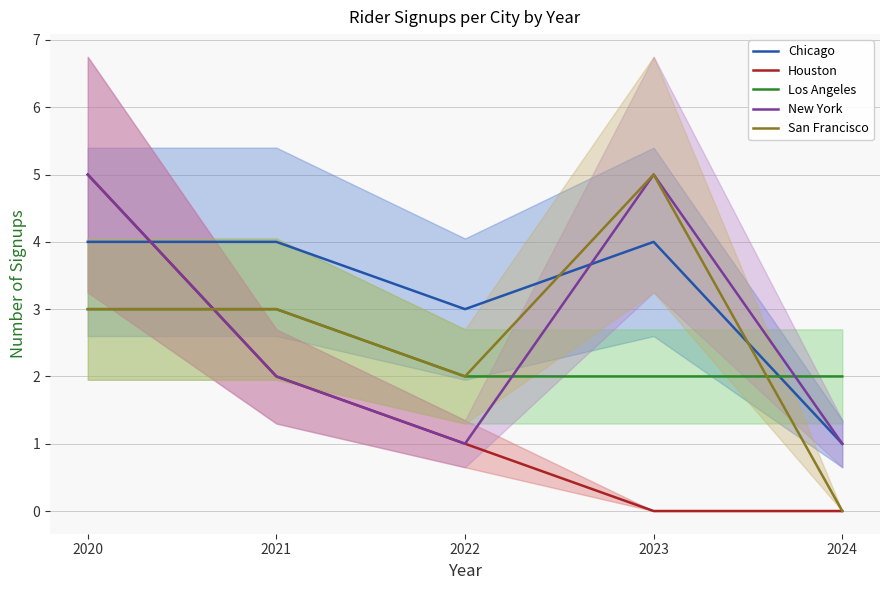

How many lines are shown in the chart?

5